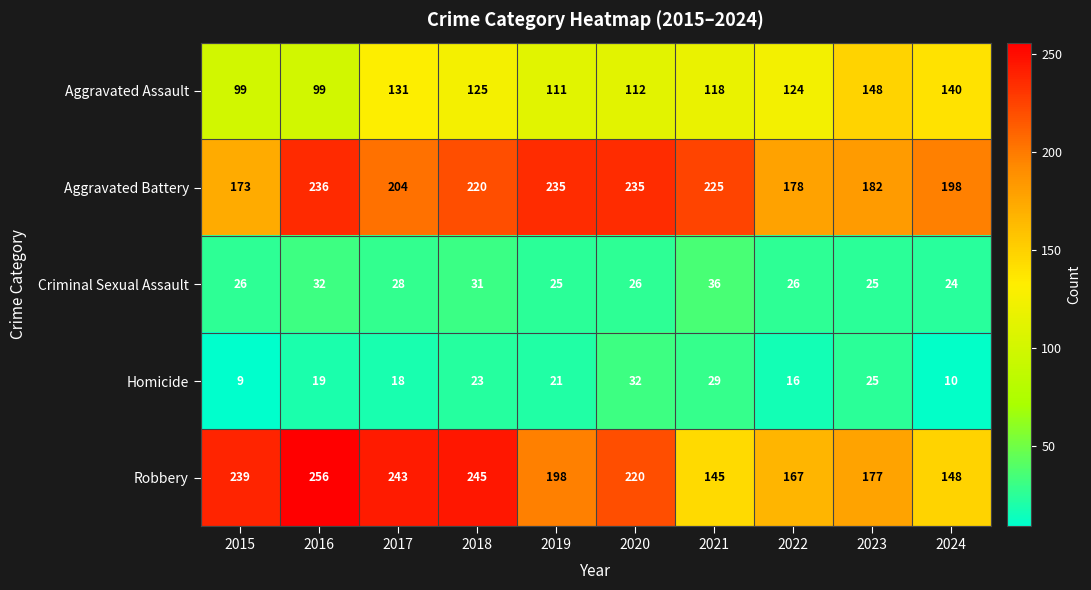

What is the approximate value of Criminal Sexual Assault at 2018, to the nearest 5?

30